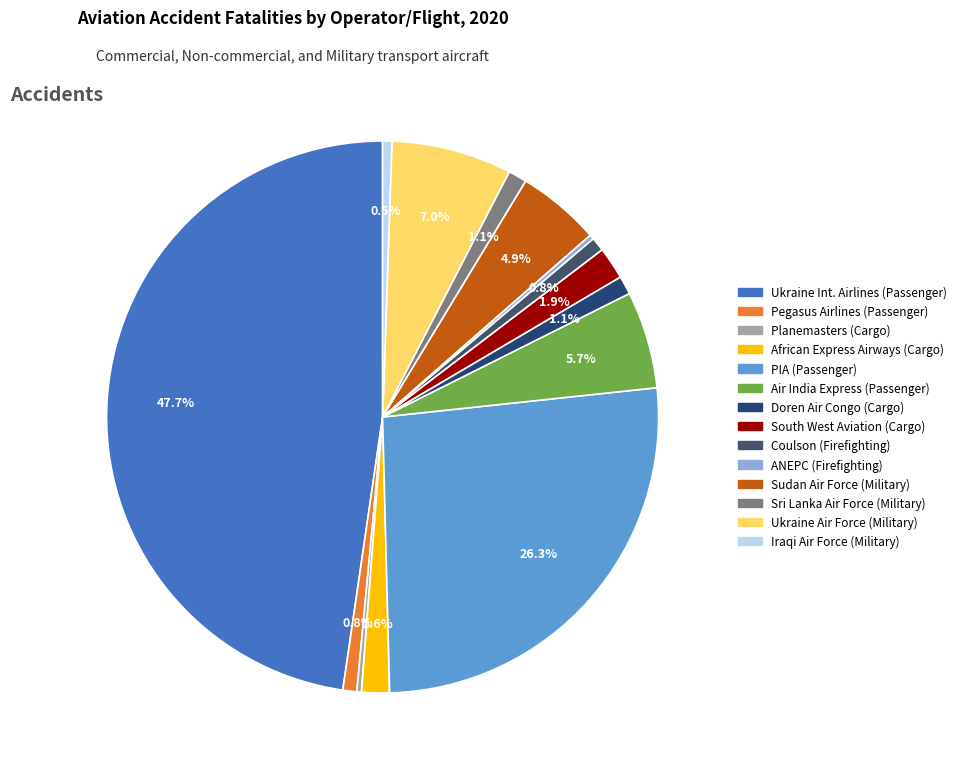

How much of the chart is everything except Doren Air Congo (Cargo)?

98.9%